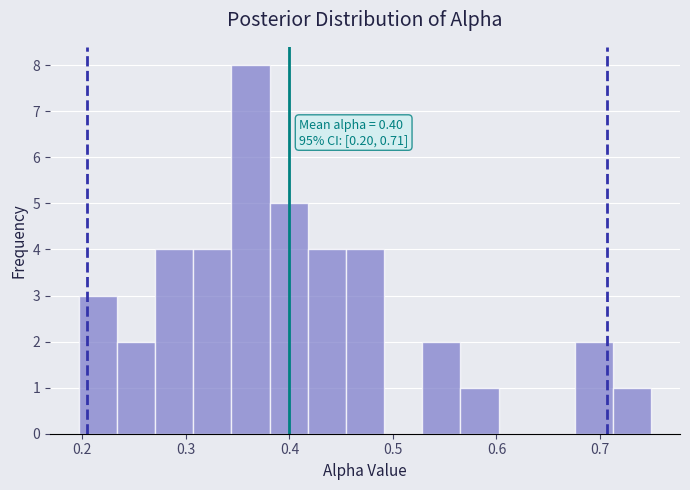

Read against the x-axis, roughly where is the centre of the tallest bar?

0.36